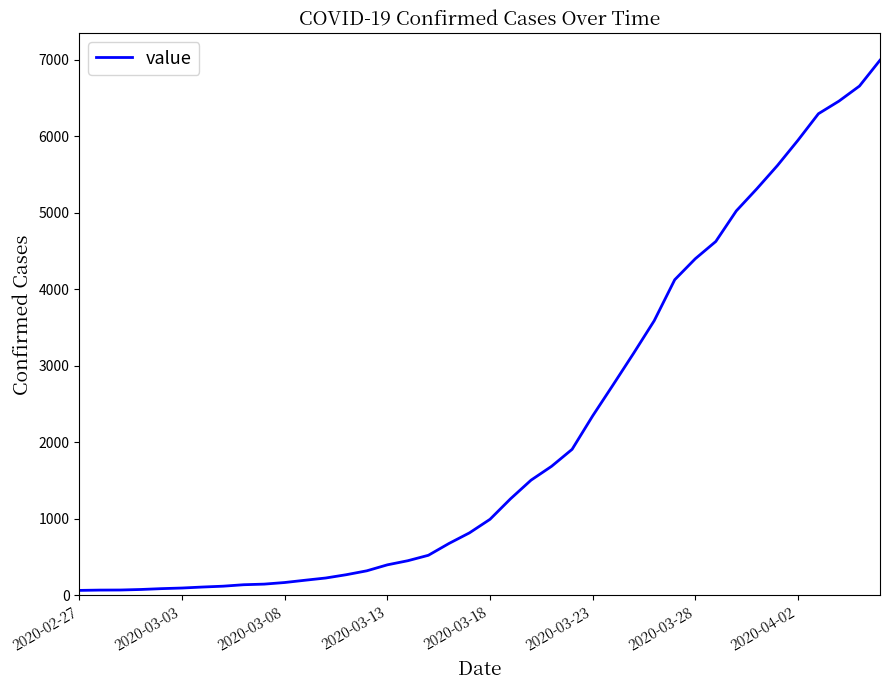

What is the greatest value displayed?

6995